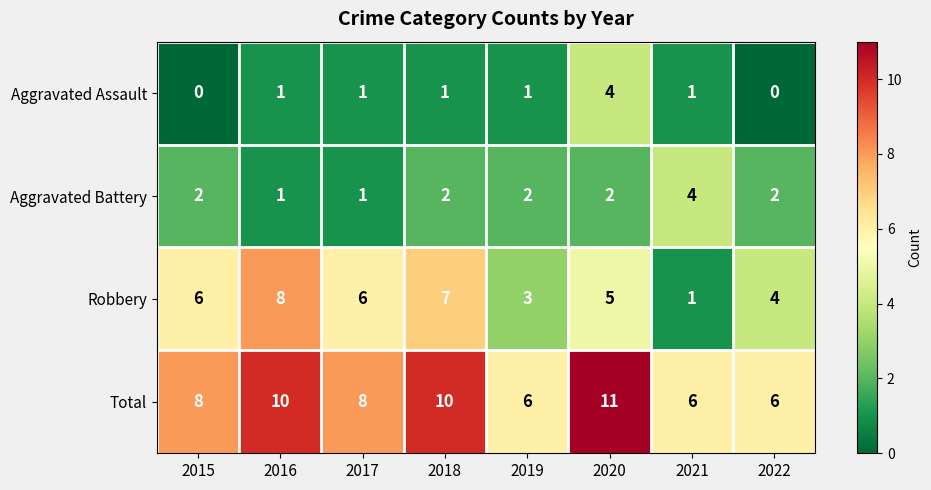

At which label does Aggravated Assault reach its peak?

2020